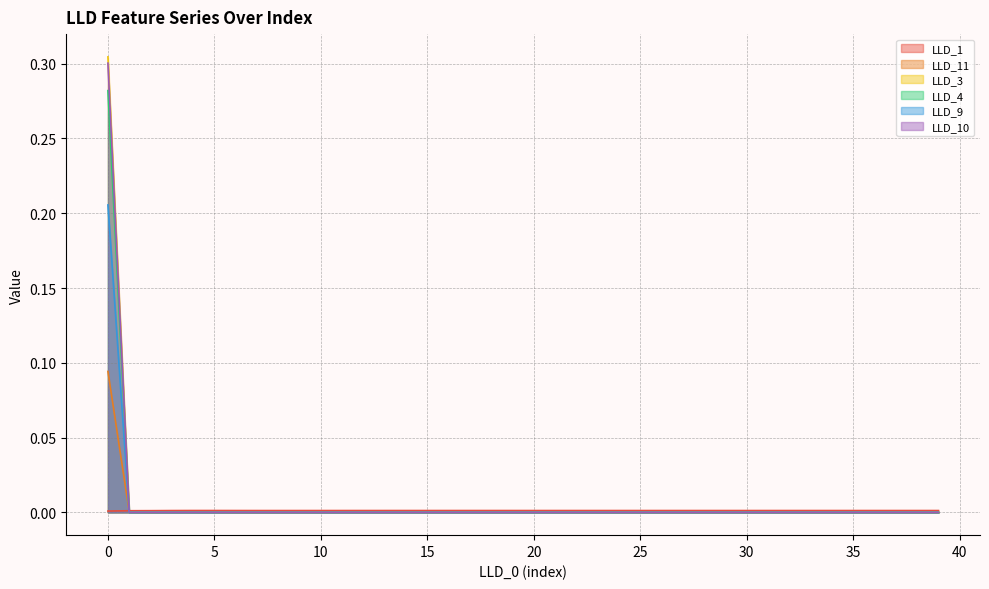

Which series has the largest range (max minus min)?

LLD_3